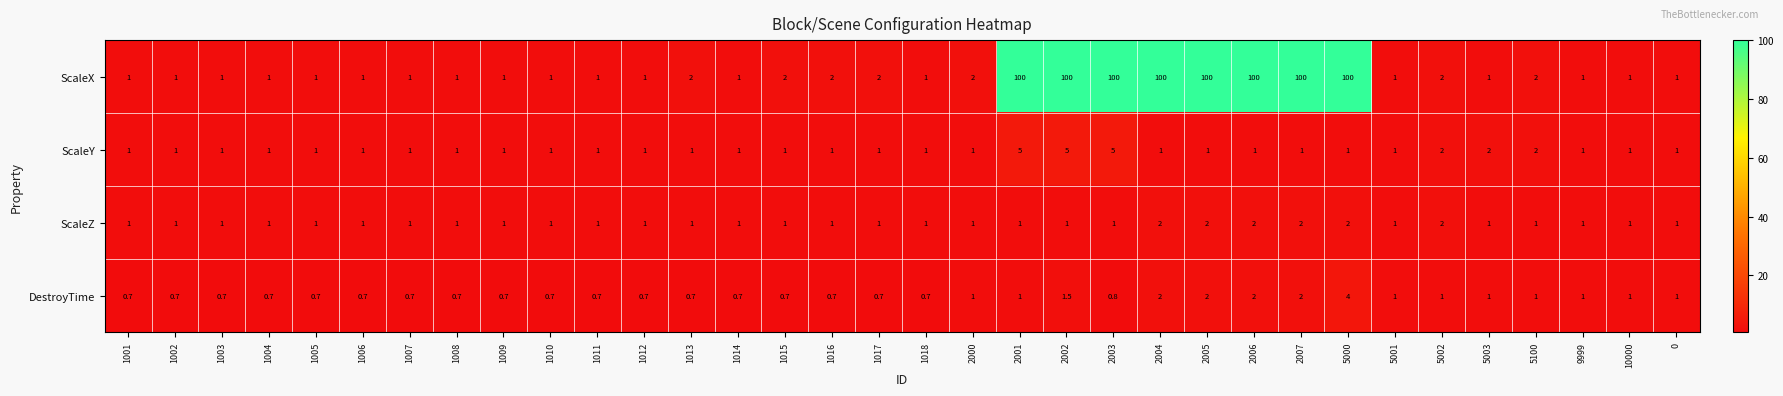

What is the difference between the maximum and minimum values in the ScaleX series?

99.0